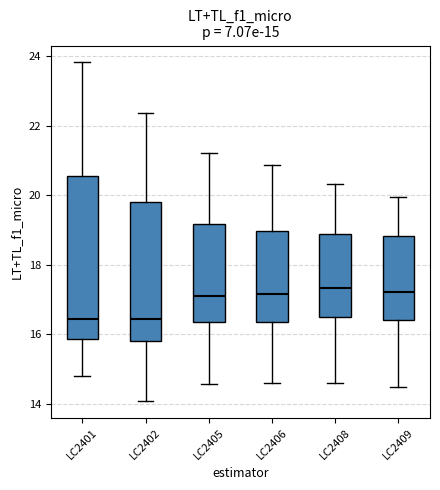

Comparing the boxes themselves (not the whiskers), which one is the tallest?

LC2401